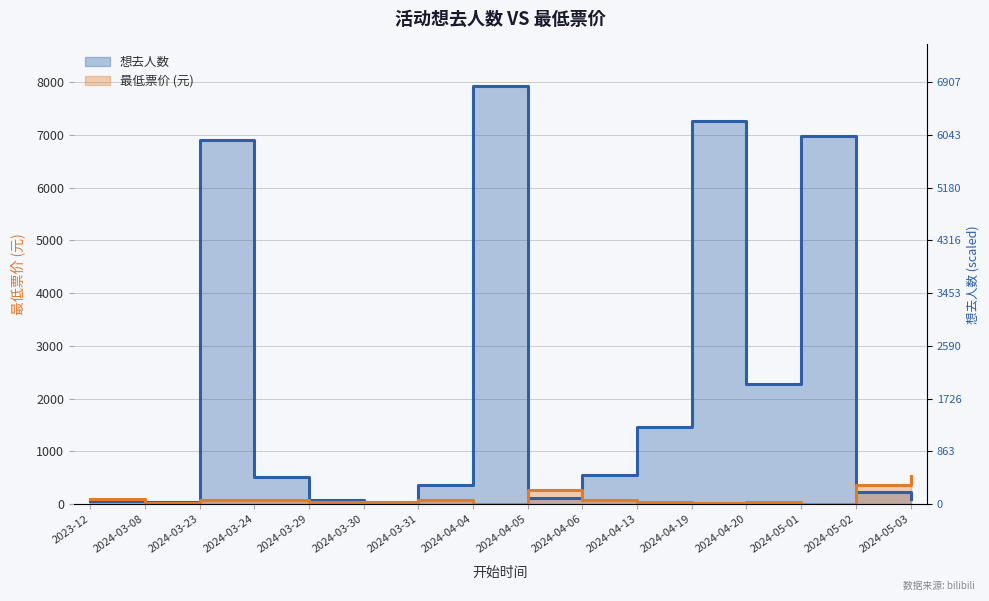

Which series changed the most between 2024-04-13 and 2024-04-20?

想去人数